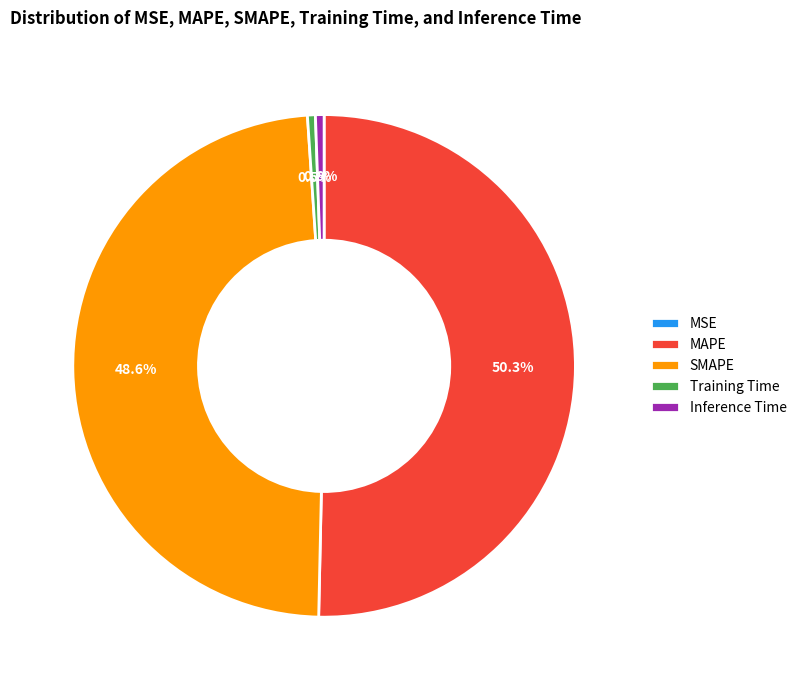

Combined, do Inference Time and SMAPE account for over 50%?

No